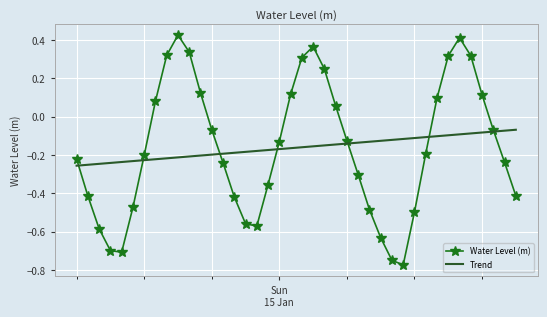

Which series has the widest spread of values?

Water Level (m)